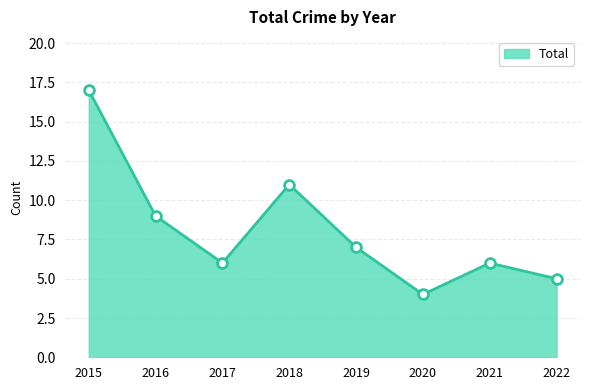

Which has a higher value, 2019 or 2020?

2019